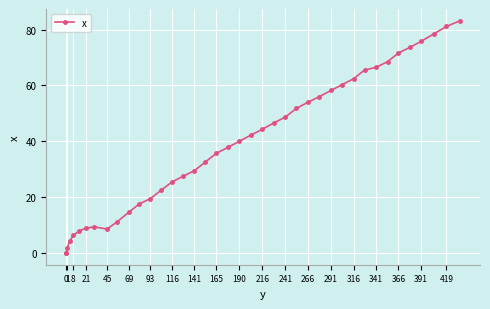

Count the number of categories in the chart.

40